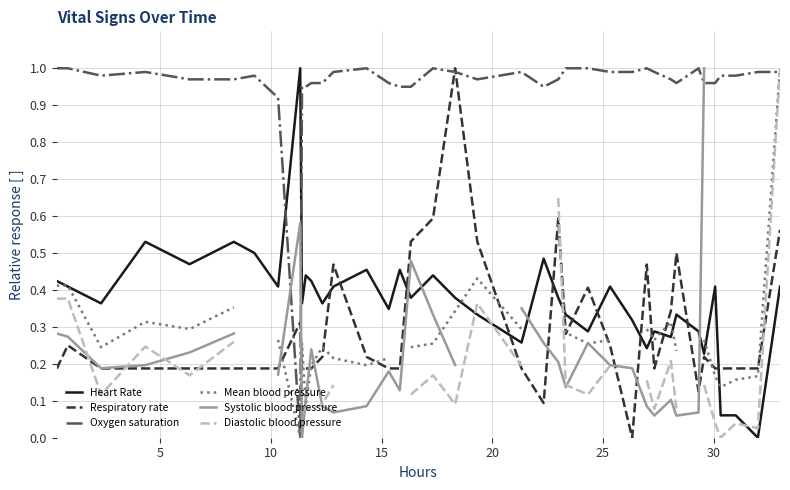

Rank the series at 10 from lowest to highest value.

Diastolic blood pressure, Respiratory rate, Systolic blood pressure, Mean blood pressure, Heart Rate, Oxygen saturation